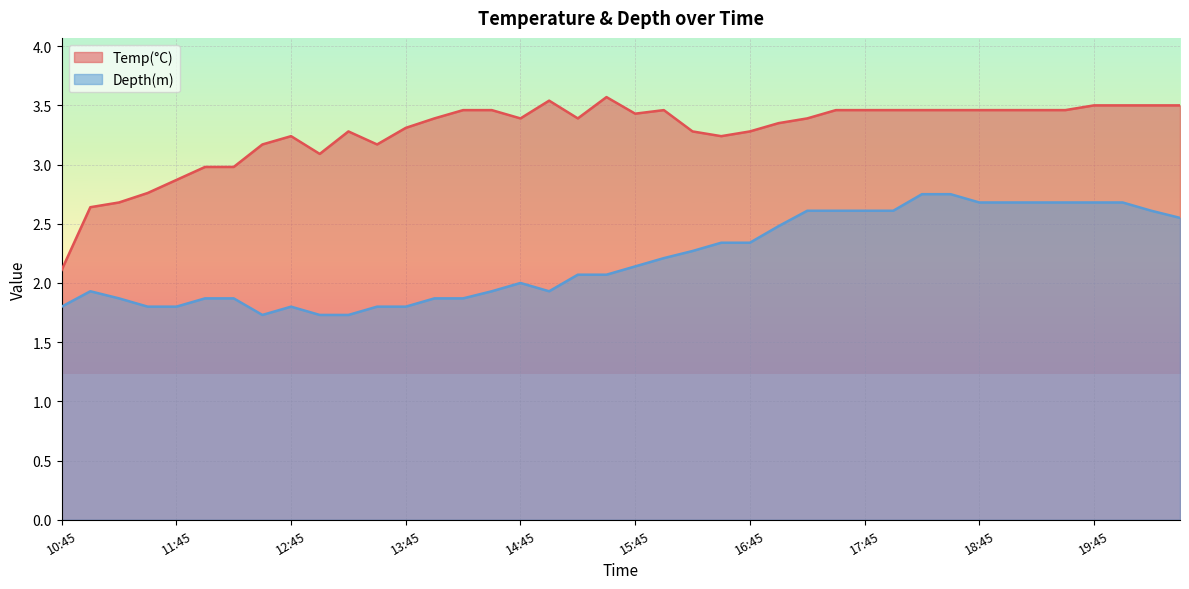

How many interior local peaks does the Temp(°C) series have?

5